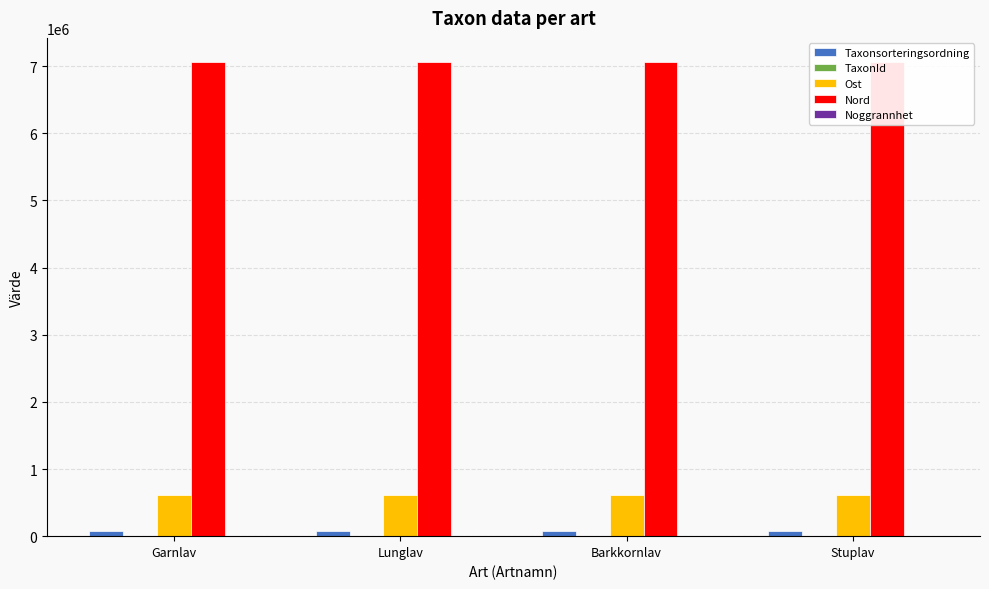

Does the chart contain stacked bars?

No